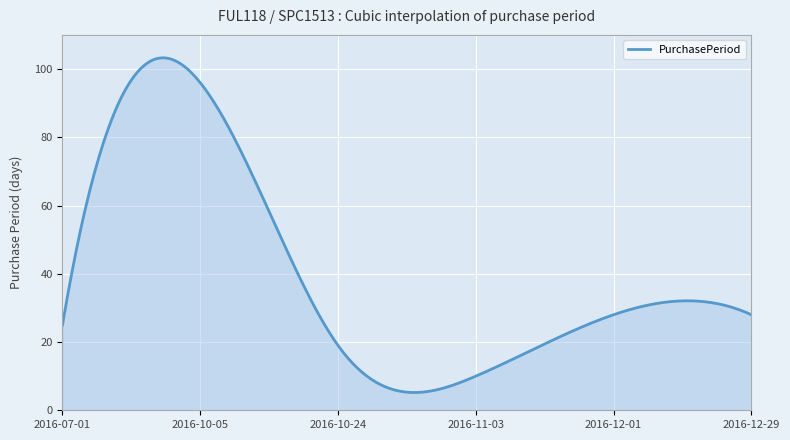

What is the minimum value shown in the chart?

5.2